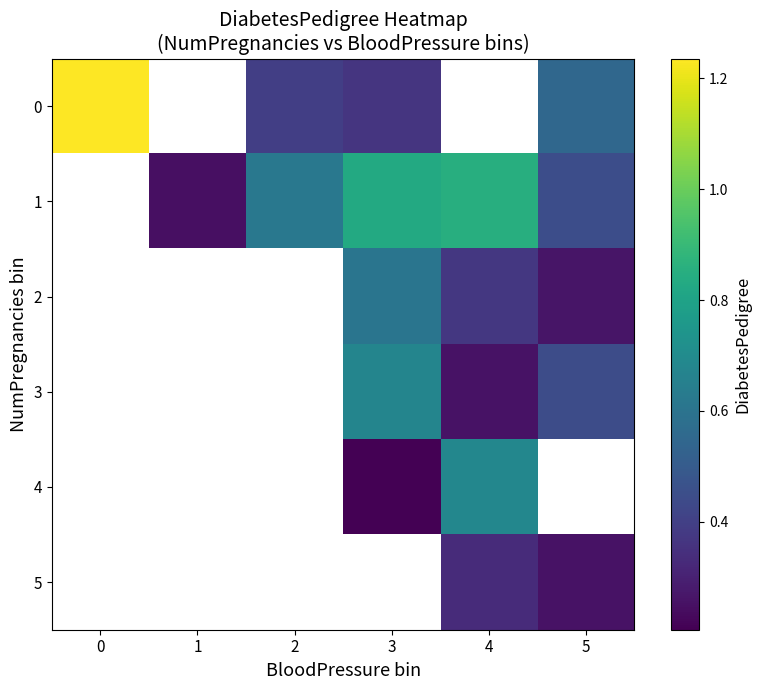

At which label does 4 first exceed 0?

3